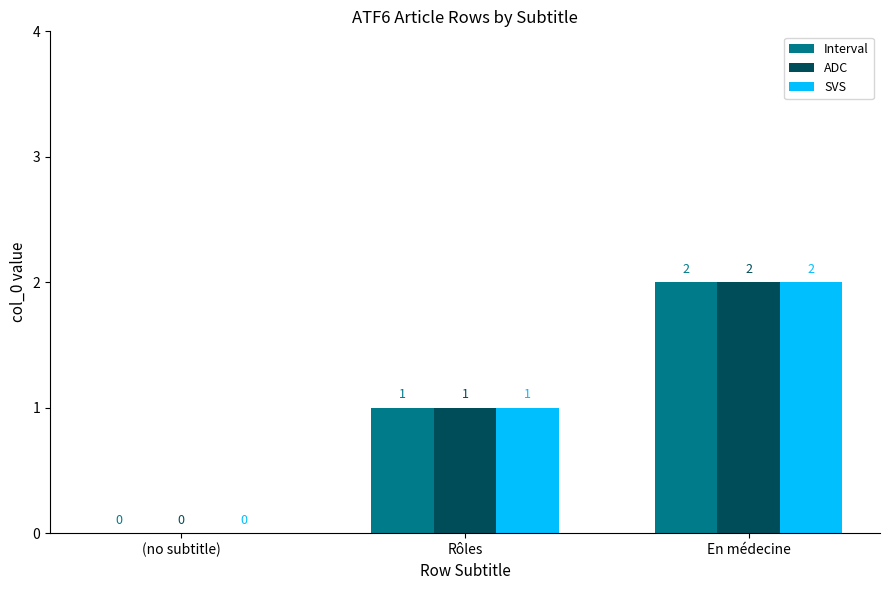

The SVS series shows 2 at En médecine. True or false?

True